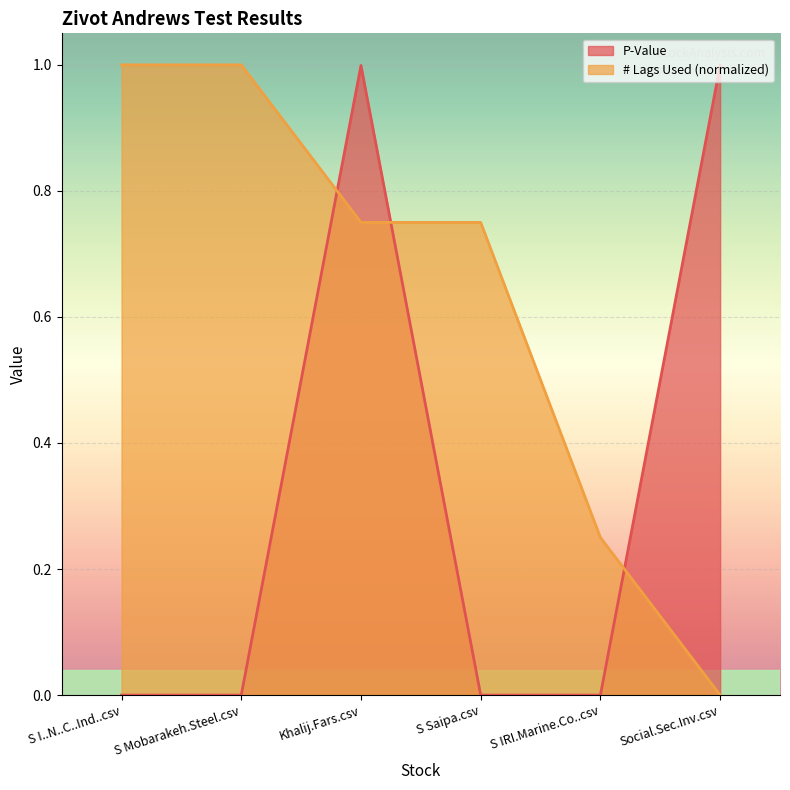

True or false: P-Value has a value of 0.0 at S Mobarakeh.Steel.csv.

False